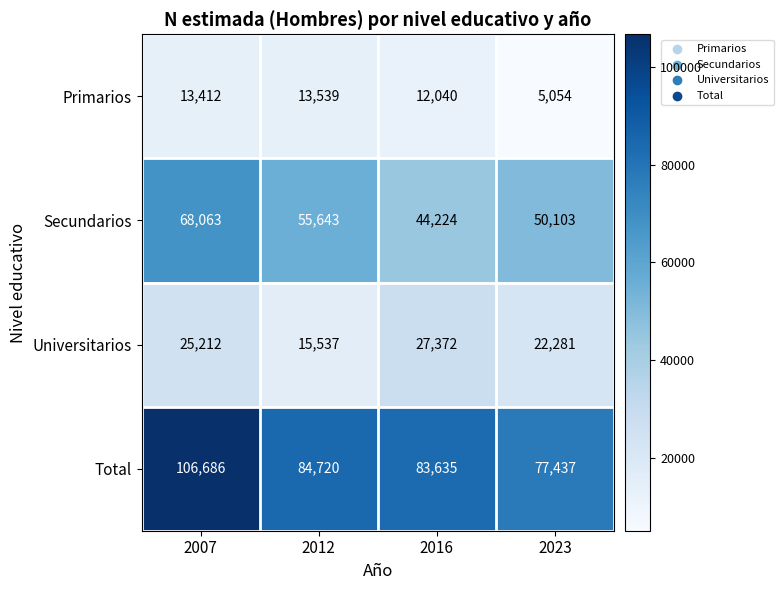

How many data points does each series have?

4